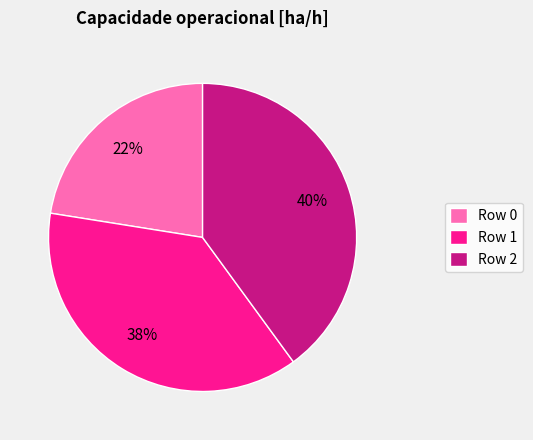

What is the largest slice in the pie chart?

Row 2